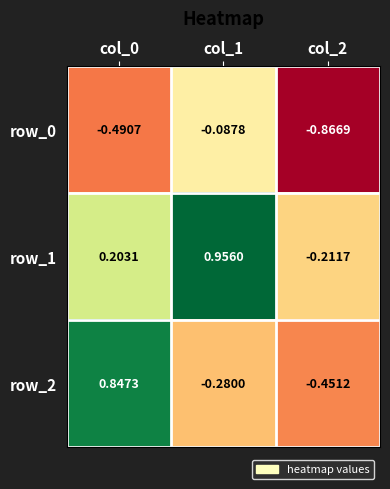

At which label does row_1 first exceed 0?

col_0